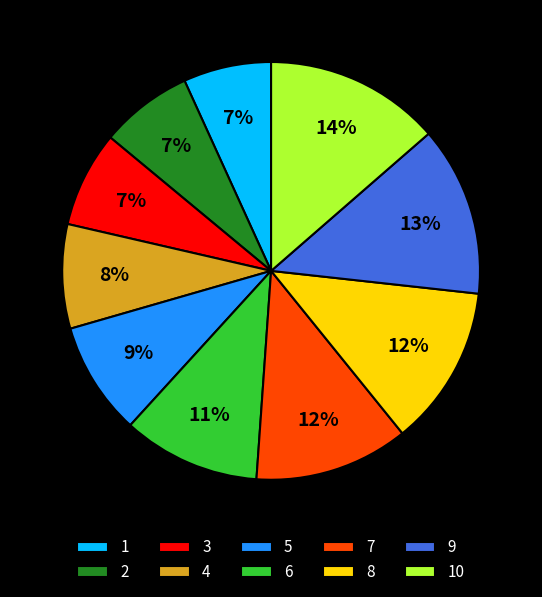

How many segments does this pie chart have?

10